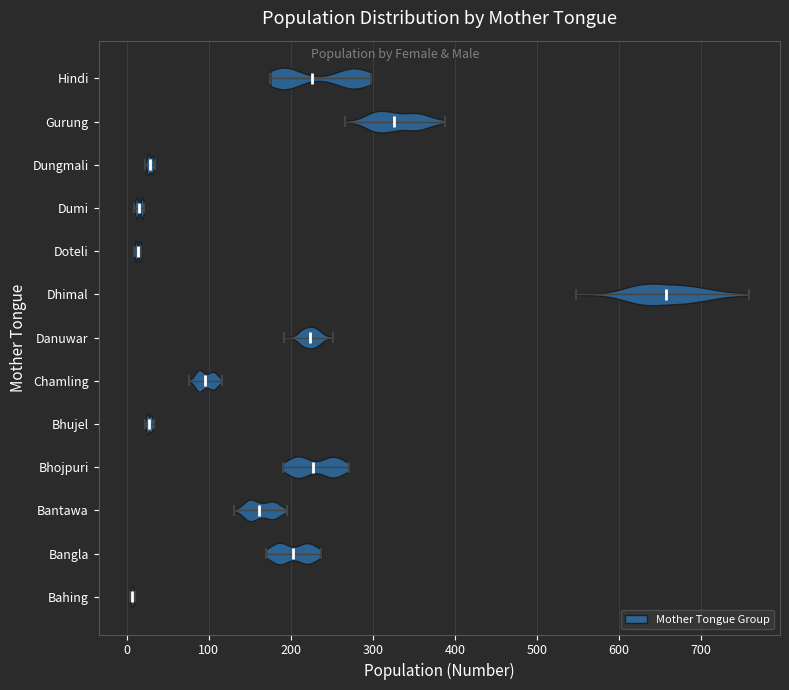

Reading bottom to top, read every violin against the x-axis: where its median line is, and the lowest and highest points it reaches. The values are not printed on the chart, so give them approximately, as read against the axis.

Bahing: median line 10, lowest point 0, highest point 10
Bangla: median line 200, lowest point 170, highest point 240
Bantawa: median line 160, lowest point 130, highest point 200
Bhojpuri: median line 230, lowest point 190, highest point 270
Bhujel: median line 30, lowest point 20, highest point 30
Chamling: median line 100, lowest point 80, highest point 120
Danuwar: median line 220, lowest point 190, highest point 250
Dhimal: median line 660, lowest point 550, highest point 760
Doteli: median line 10, lowest point 10, highest point 20
Dumi: median line 20, lowest point 10, highest point 20
Dungmali: median line 30, lowest point 20, highest point 30
Gurung: median line 330, lowest point 270, highest point 390
Hindi: median line 230, lowest point 170, highest point 300